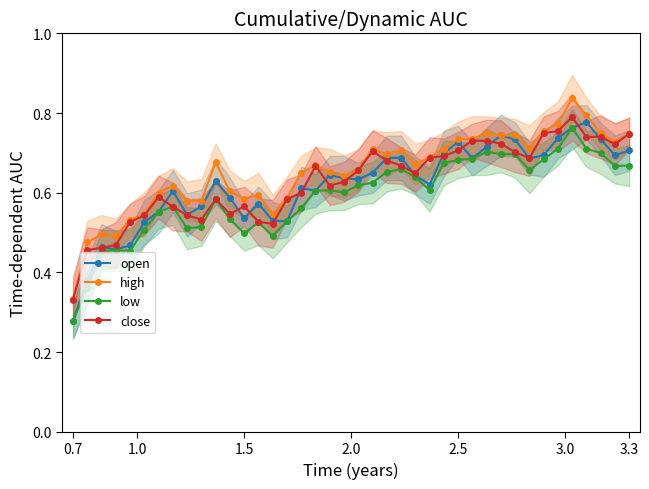

What is the value of the low point at the 22nd from the left?

0.6